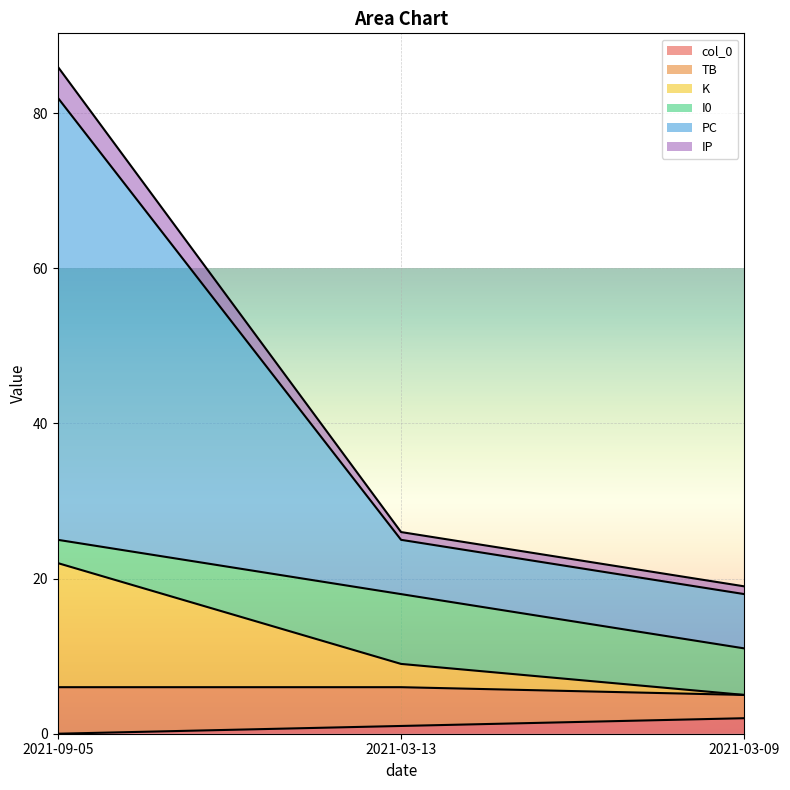

Which series has the largest total across all categories?

PC